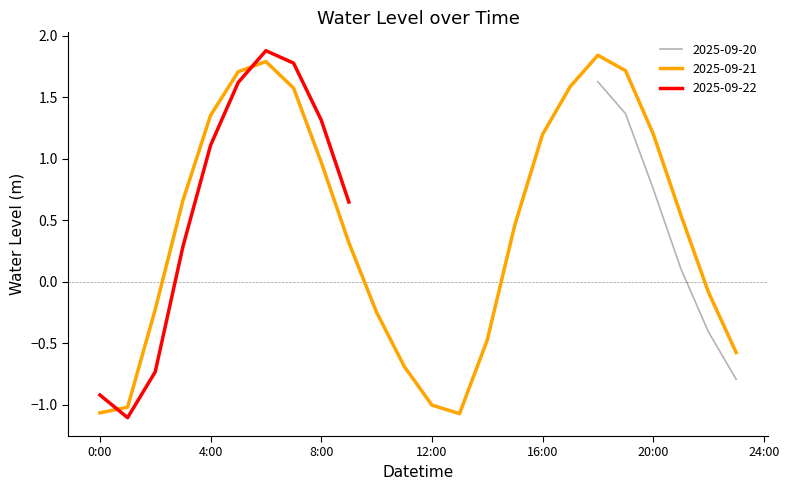

The value at 2025-09-21 23:00:00 is -0.9. True or false?

False